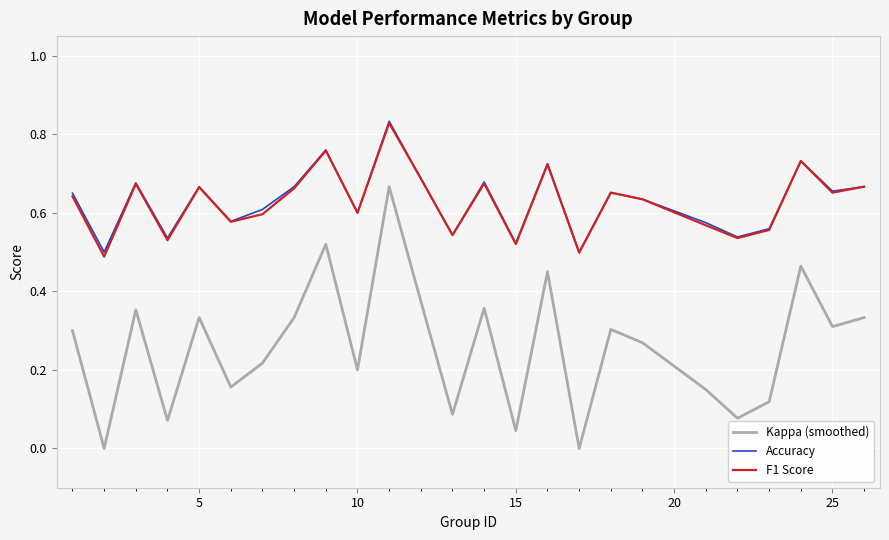

True or false: Kappa (smoothed) and F1 Score cross at least once.

False